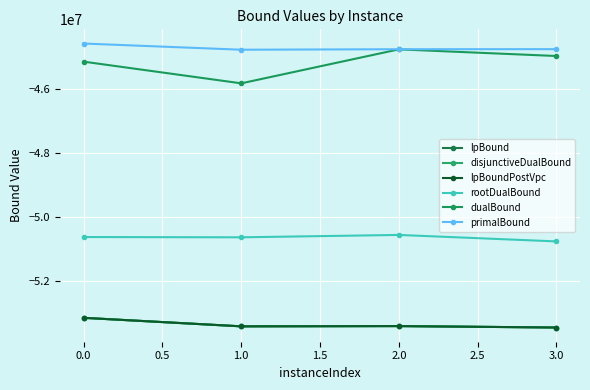

Rank the series by their maximum value, from lowest to highest.

lpBound, disjunctiveDualBound, lpBoundPostVpc, rootDualBound, dualBound, primalBound